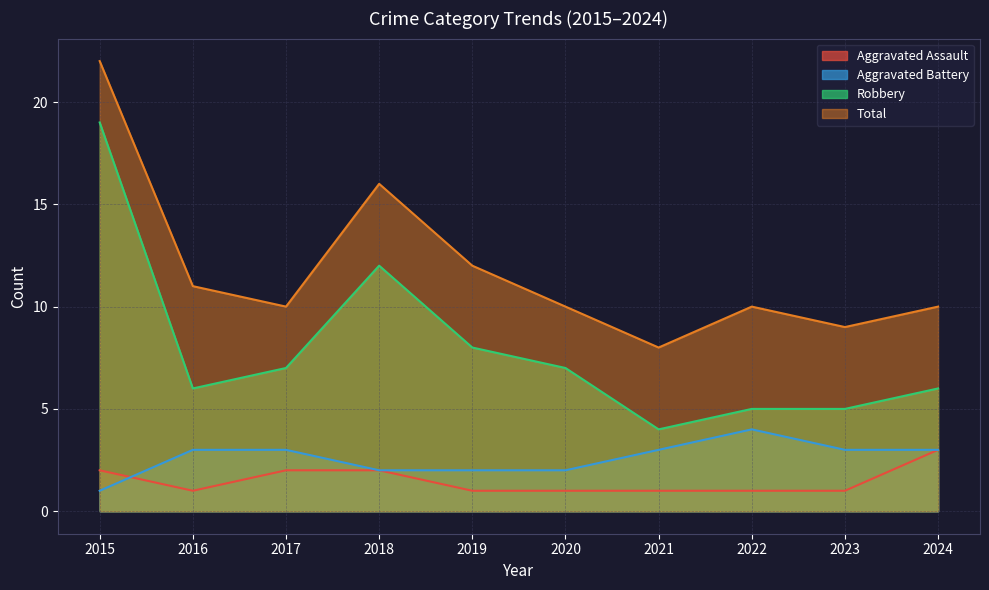

What is the greatest value displayed?

22